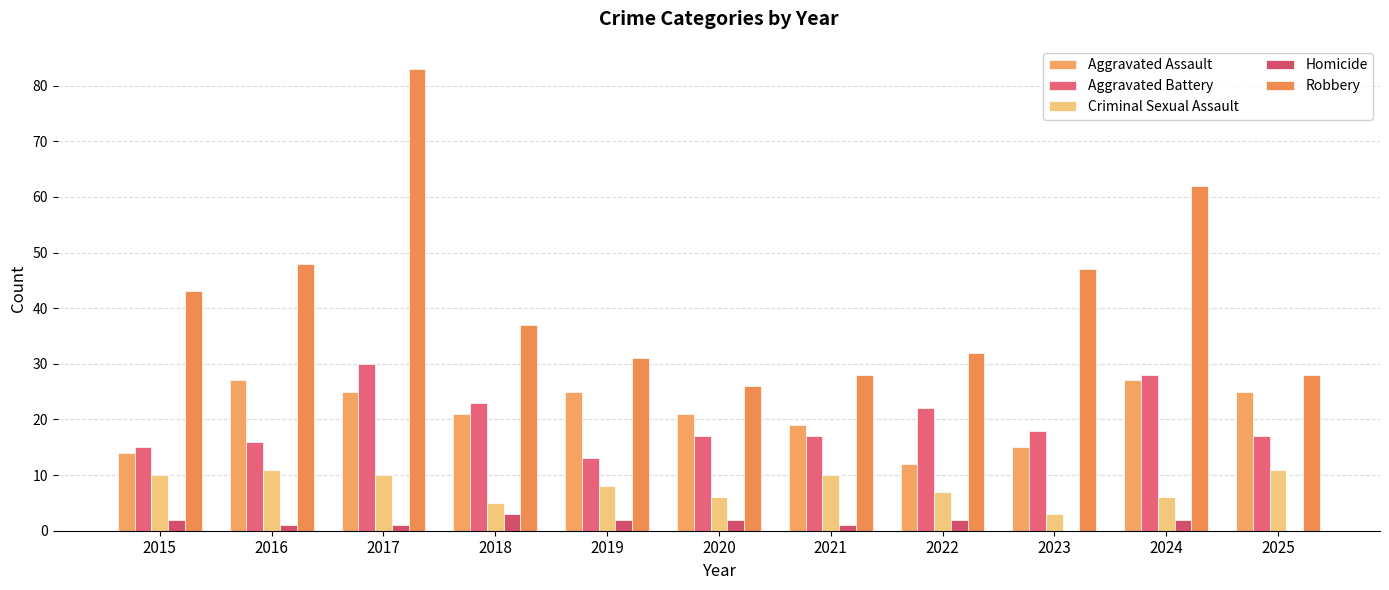

What is the highest value of the Aggravated Assault series?

27